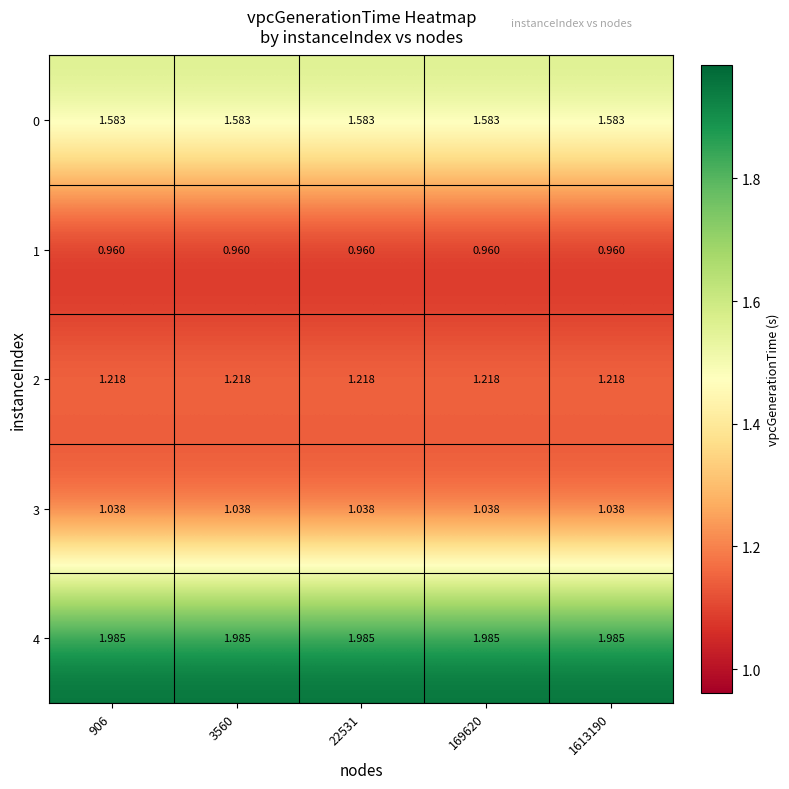

Is the value of 1 at 906 greater than the value of 3 at 169620?

No